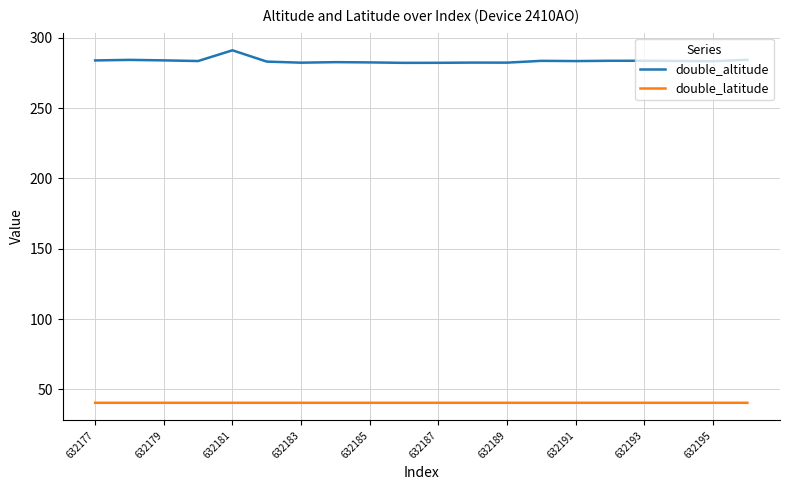

Does the chart have visible grid lines?

Yes